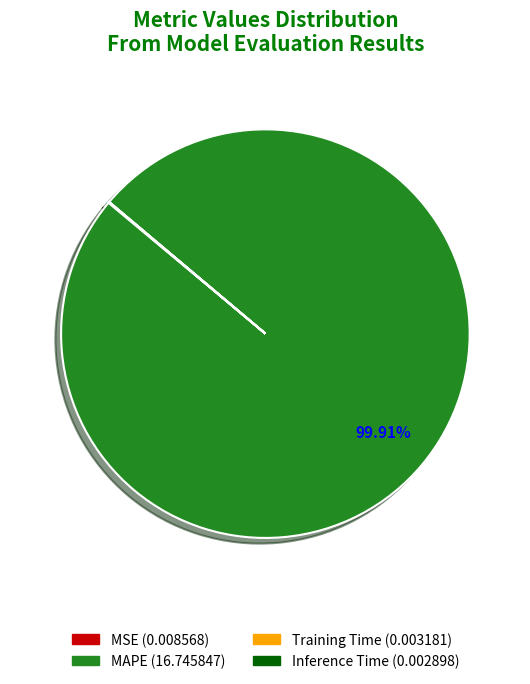

Which slice is the largest?

MAPE